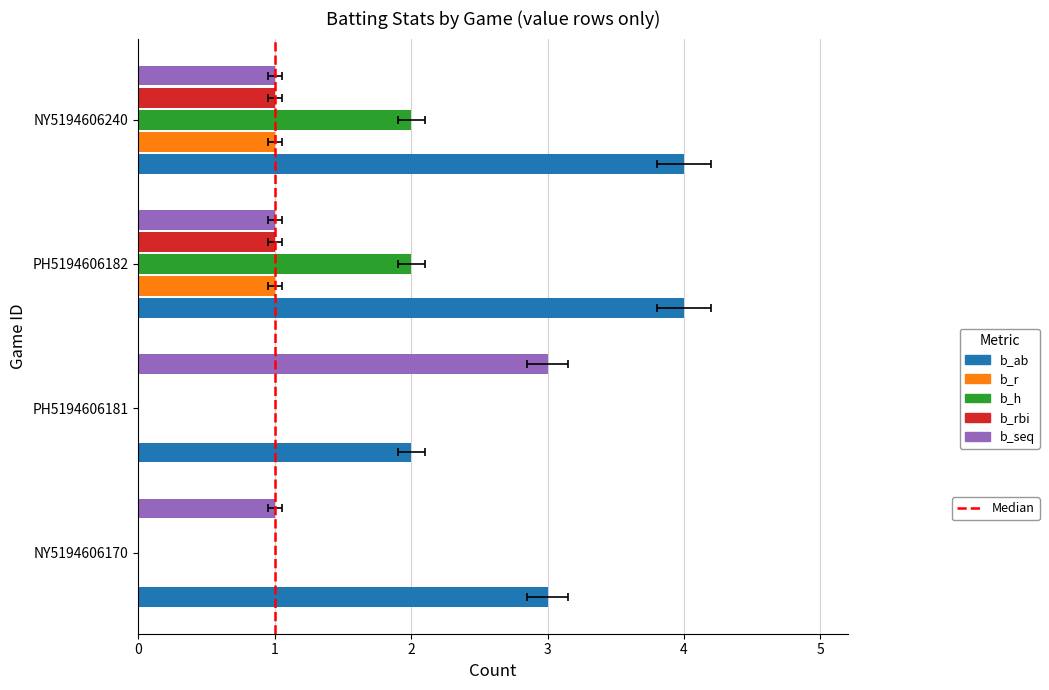

Reading left to right, list all the values displayed in this chart.

b_ab: 3	2	4	4
b_r: 0	0	1	1
b_h: 0	0	2	2
b_rbi: 0	0	1	1
b_seq: 1	3	1	1